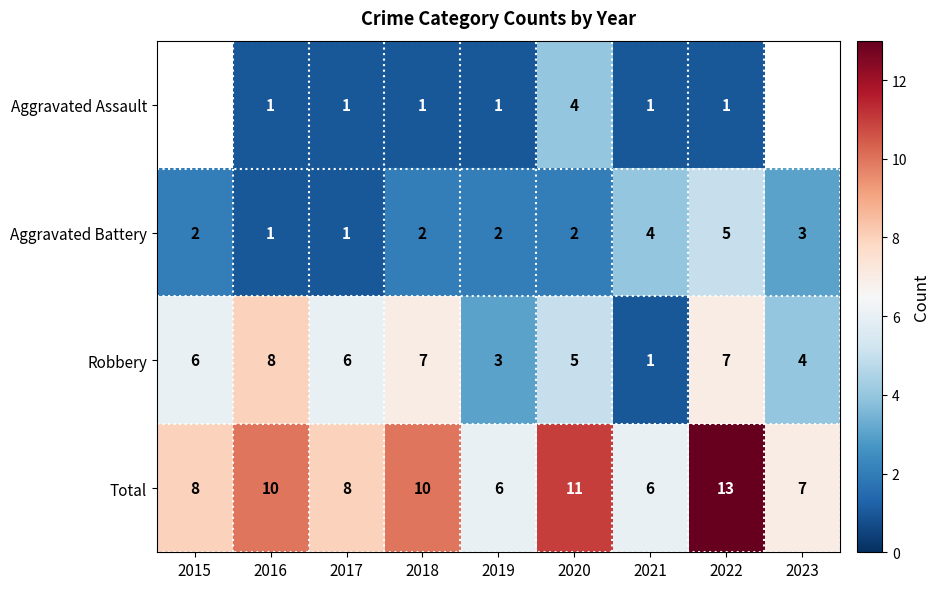

What is the total value across all series at 2020?

22.0